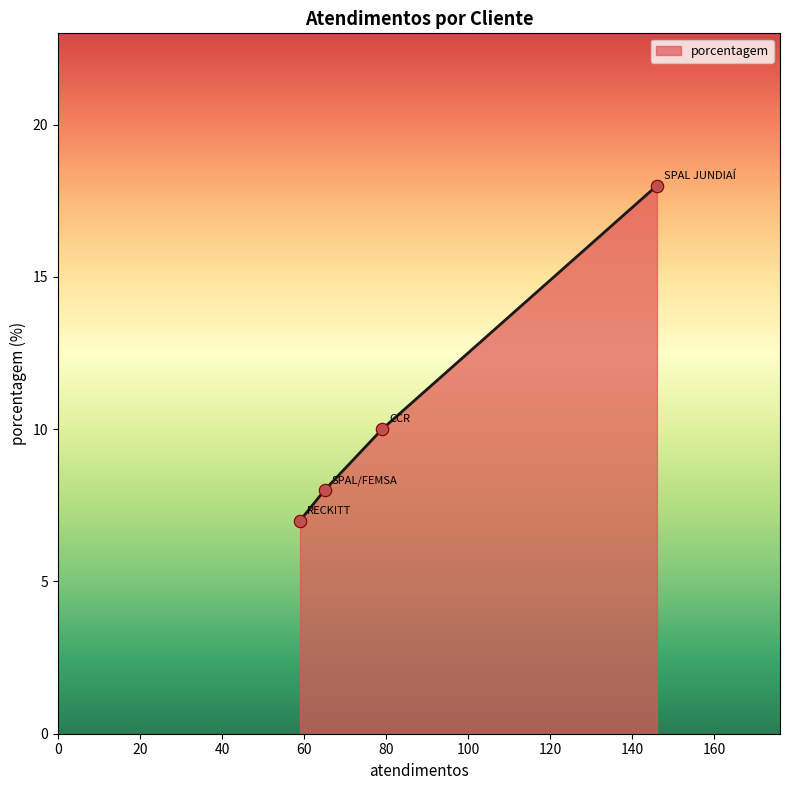

What is the minimum value shown in the chart?

7